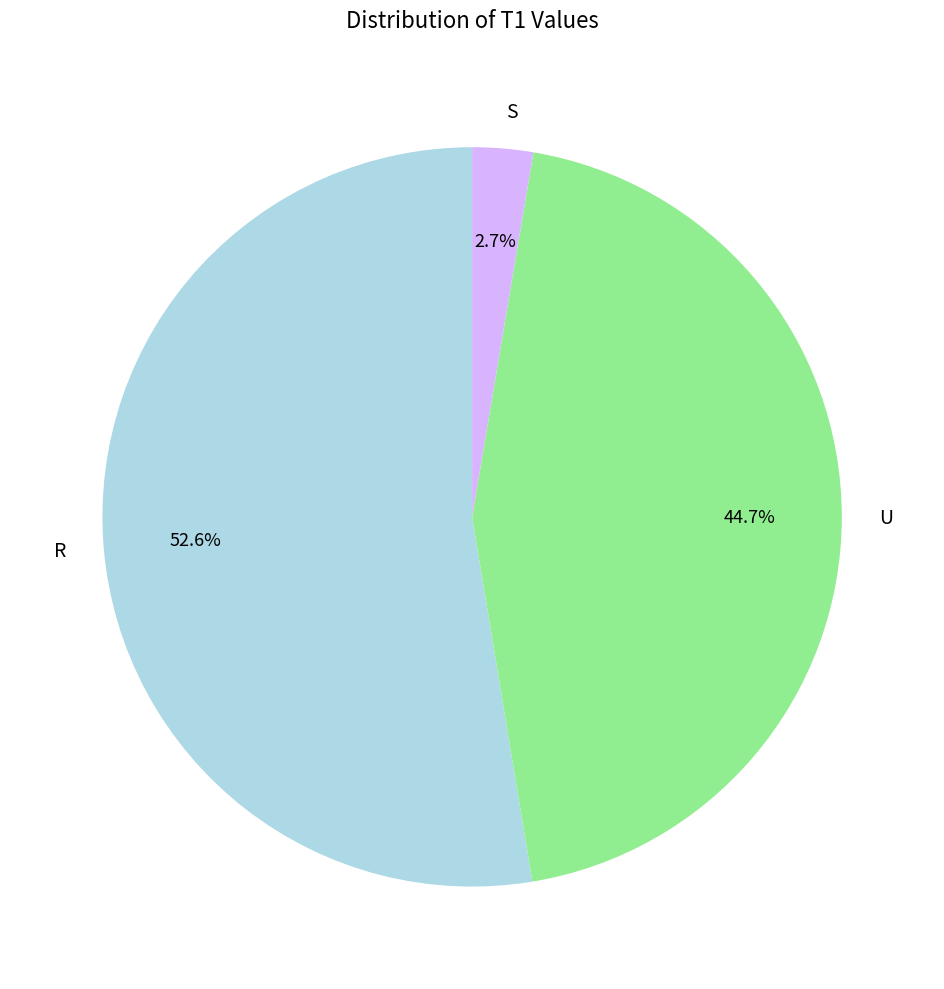

Rank the categories by value from highest to lowest.

R, U, S